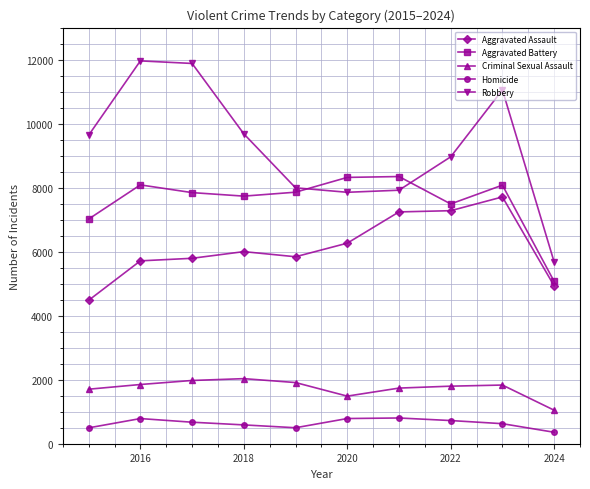

Which series has the largest range (max minus min)?

Robbery